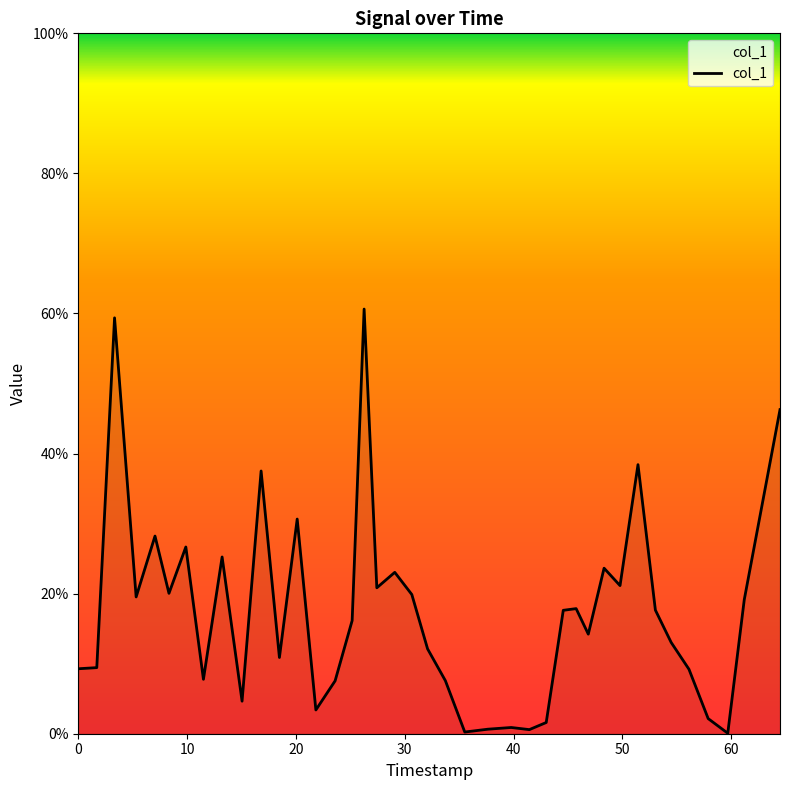

What is the difference between the maximum and minimum values?

0.6